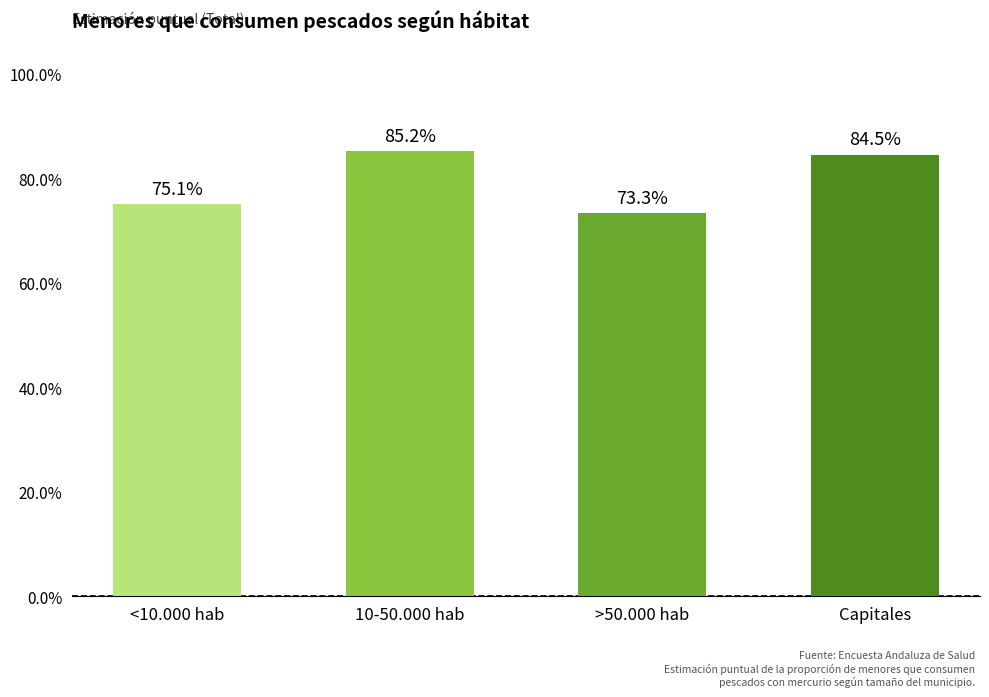

Are the bars horizontal?

No